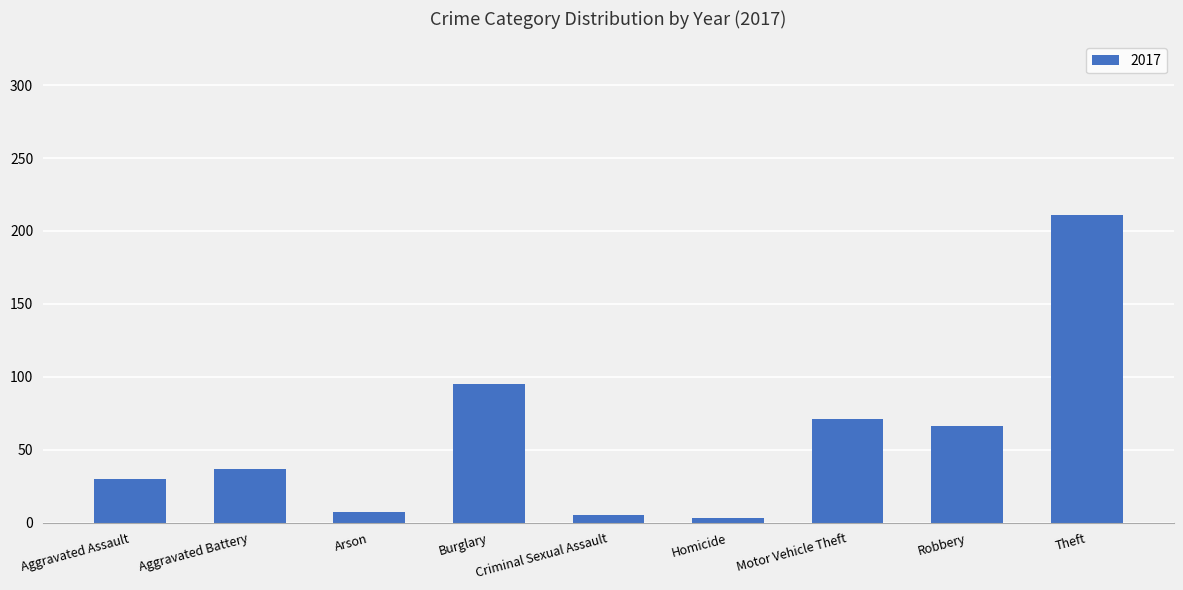

Between Aggravated Assault and Burglary, which is larger?

Burglary